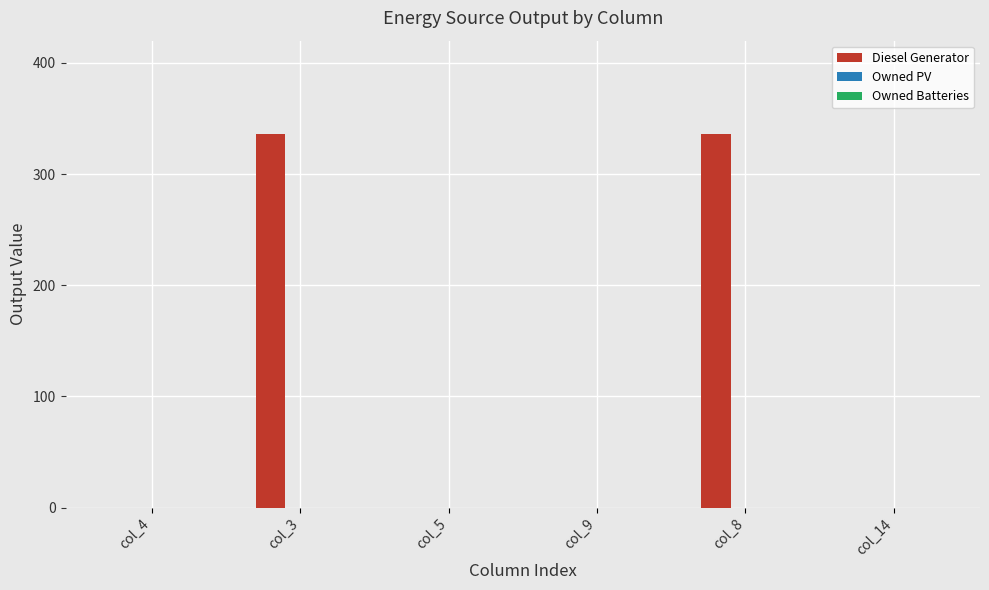

Is it true that the value at col_5 is -173?

False